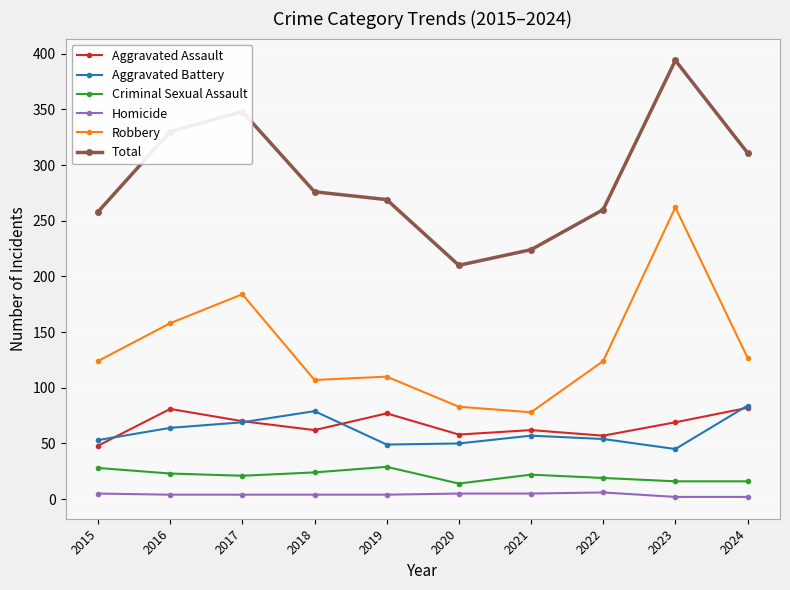

Where is the first local maximum for Total?

2017